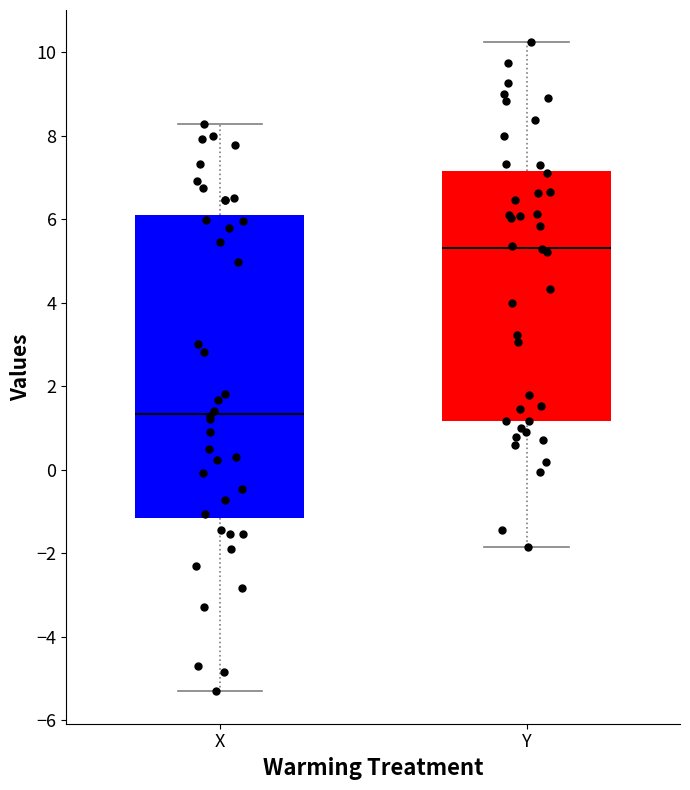

Reading left to right, transcribe this box plot: for each box, give where its median line is, the range the box spans, and where its two whiskers end, as read against the y-axis. The values are not printed on the chart, so give them approximately, as read against the axis.

X: median 1.4, box -1.2 to 6.0, whiskers -5.4 to 8.2
Y: median 5.4, box 1.2 to 7.2, whiskers -1.8 to 10.2